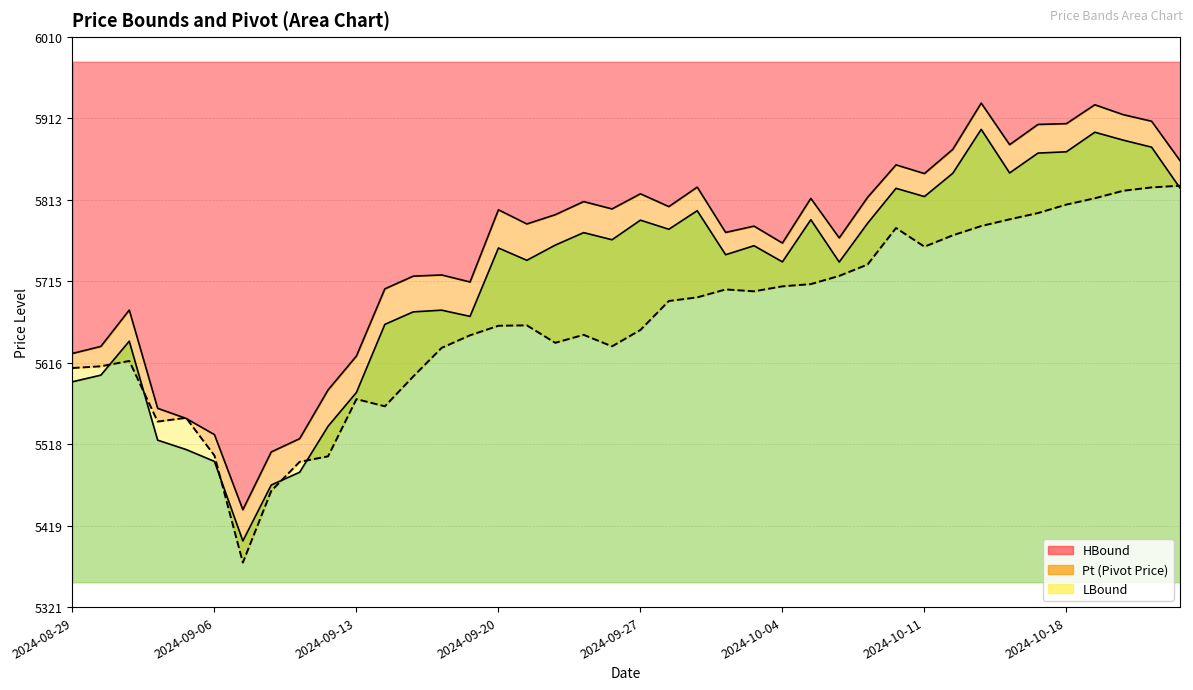

What value does the HBound series have at 2024-09-11?

5524.3